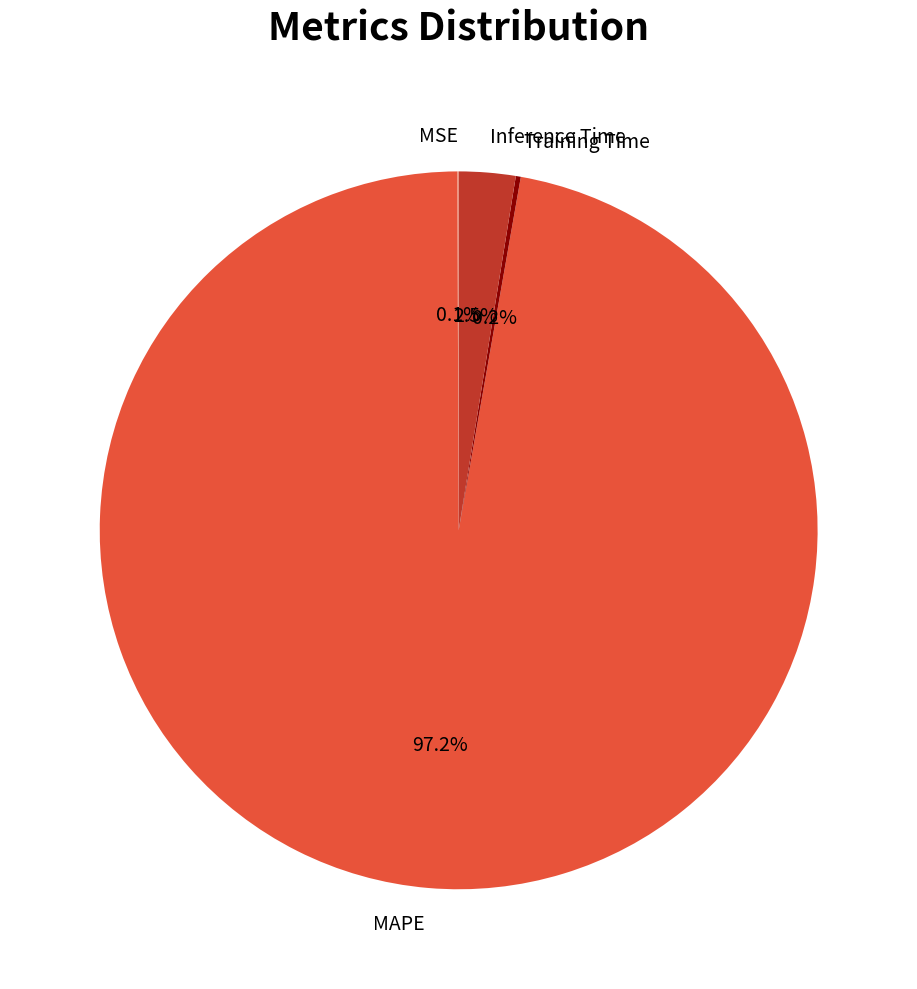

What is the largest slice in the pie chart?

MAPE